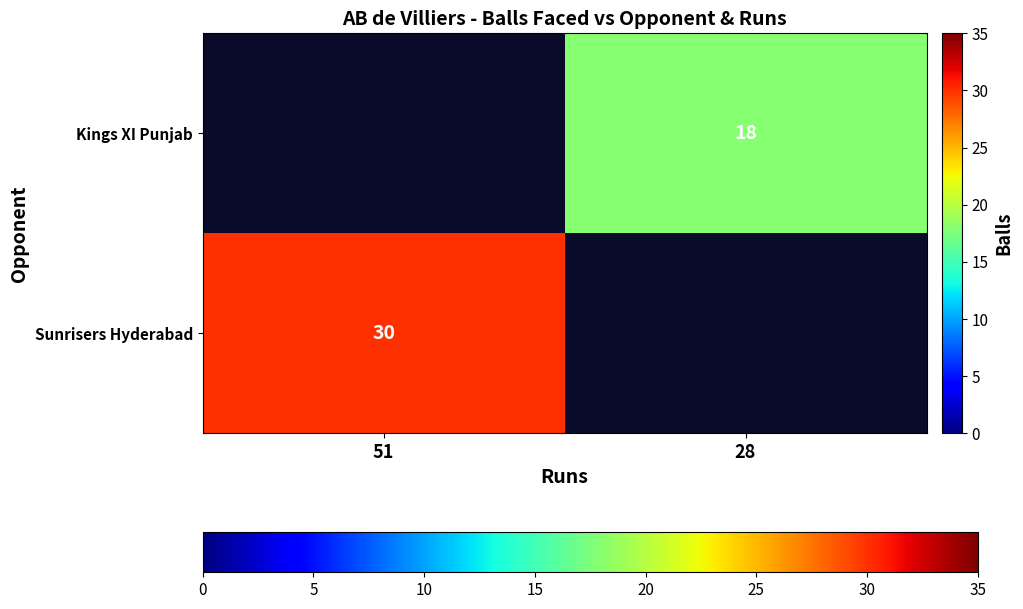

Is the value of Kings XI Punjab at 28 greater than the value of Sunrisers Hyderabad at 51?

No